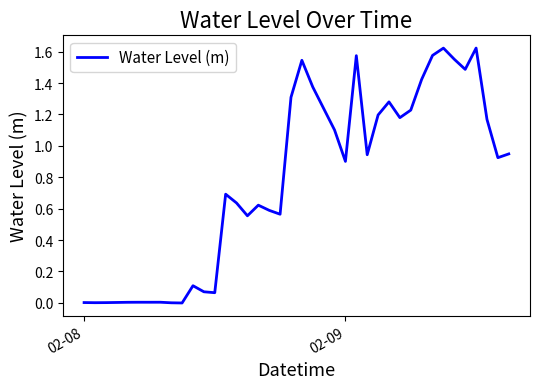

Is this an area chart (filled region under the line)?

No